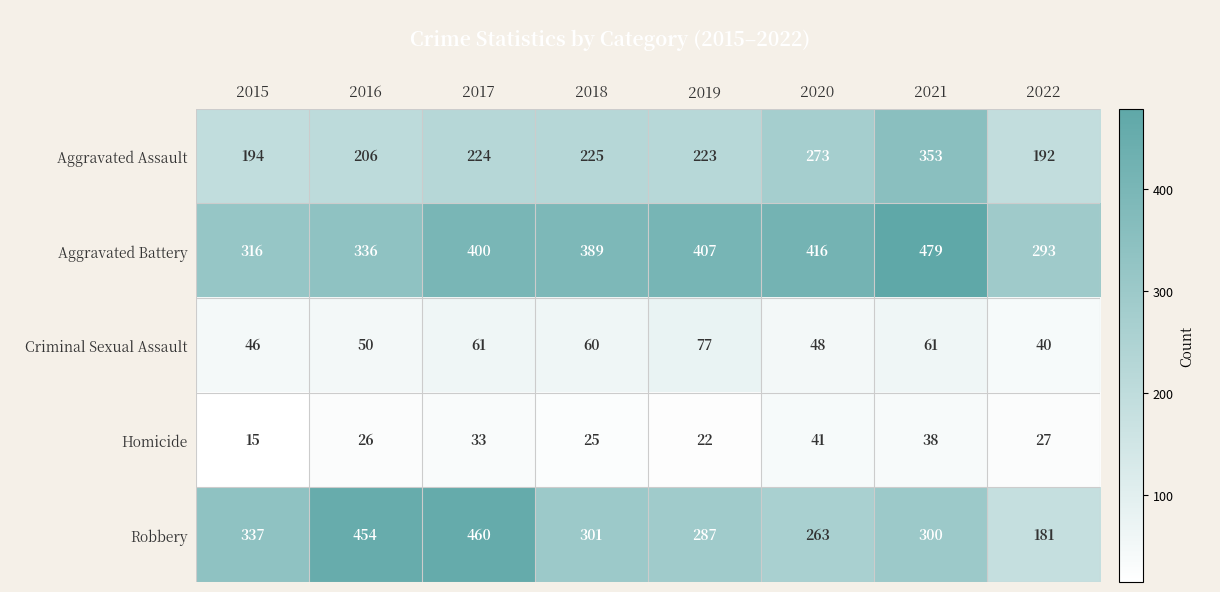

What is the sum of all Aggravated Assault values?

1890